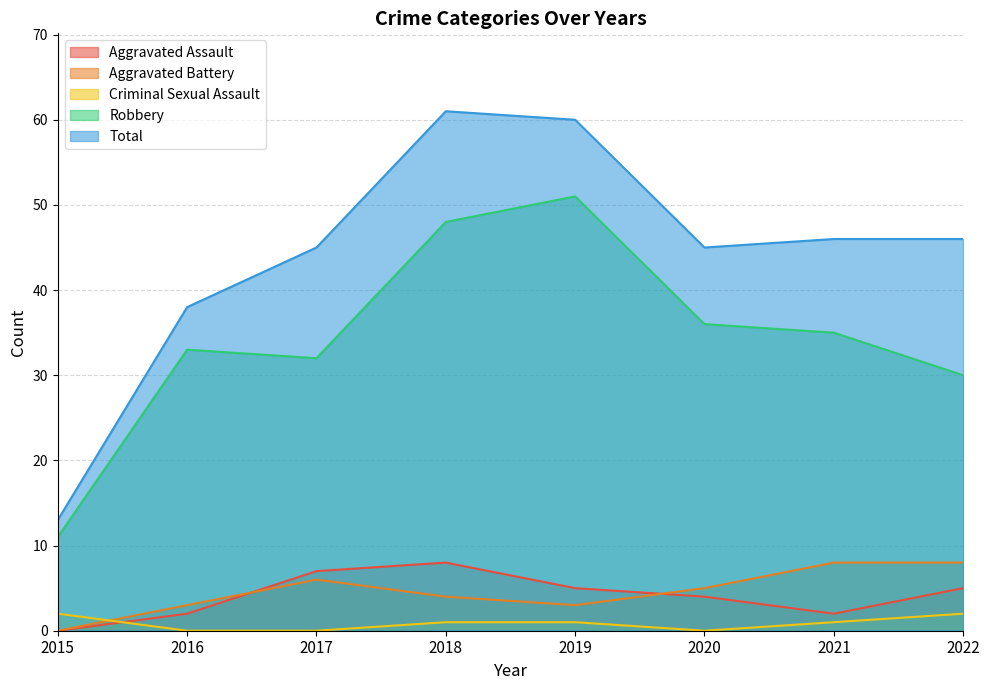

What is the value of the Total point at the 8th from the left?

46